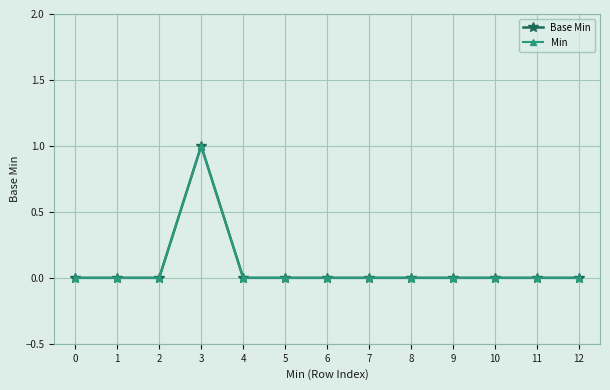

What is the greatest value displayed?

1